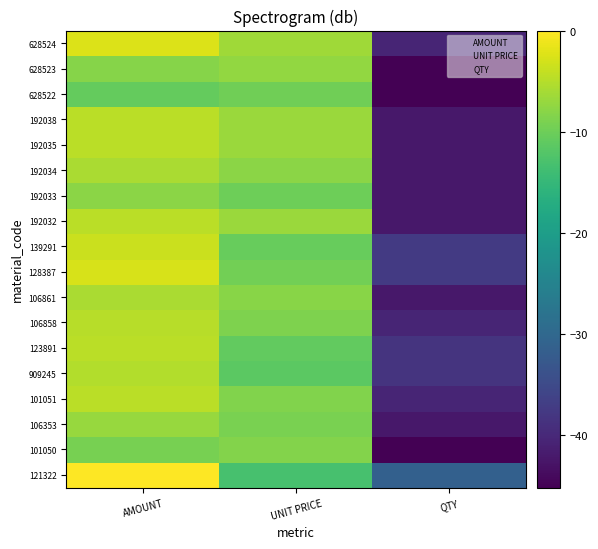

At which category is the sum across all series the highest?

AMOUNT